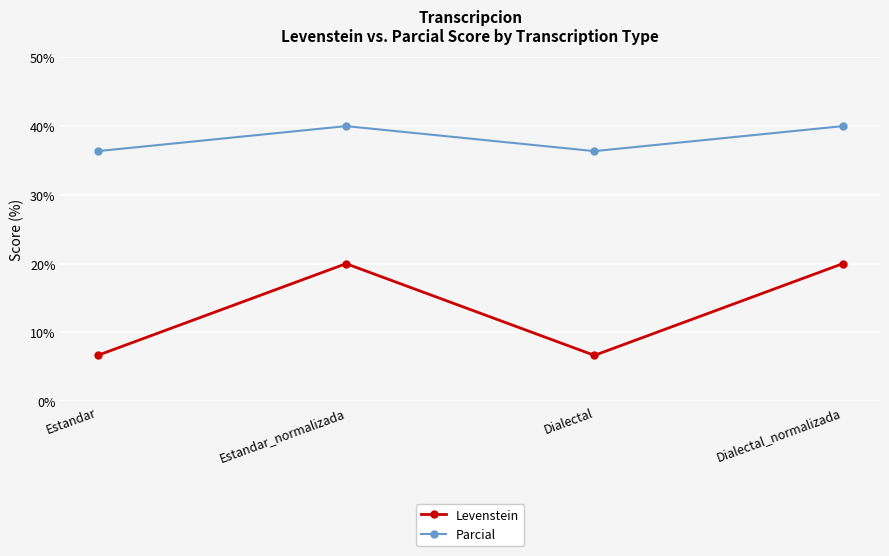

What is the maximum value shown in the chart?

40.0